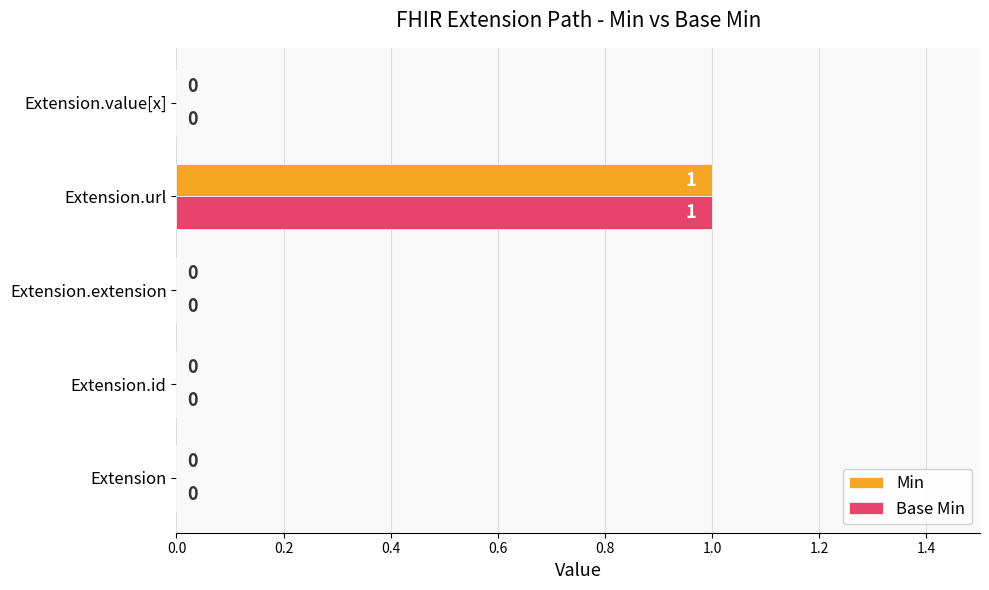

True or false: Min has a value of 0 at Extension.value[x].

True